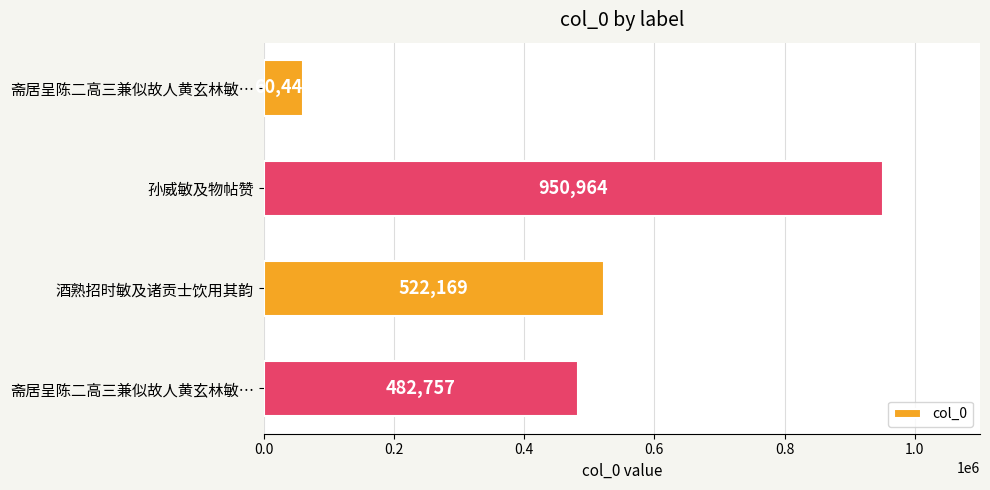

How many data points are less than 522169?

2